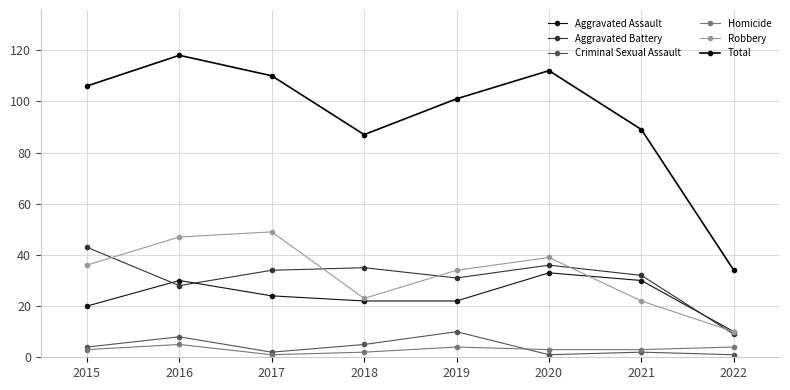

True or false: Aggravated Assault and Homicide intersect in this chart.

False